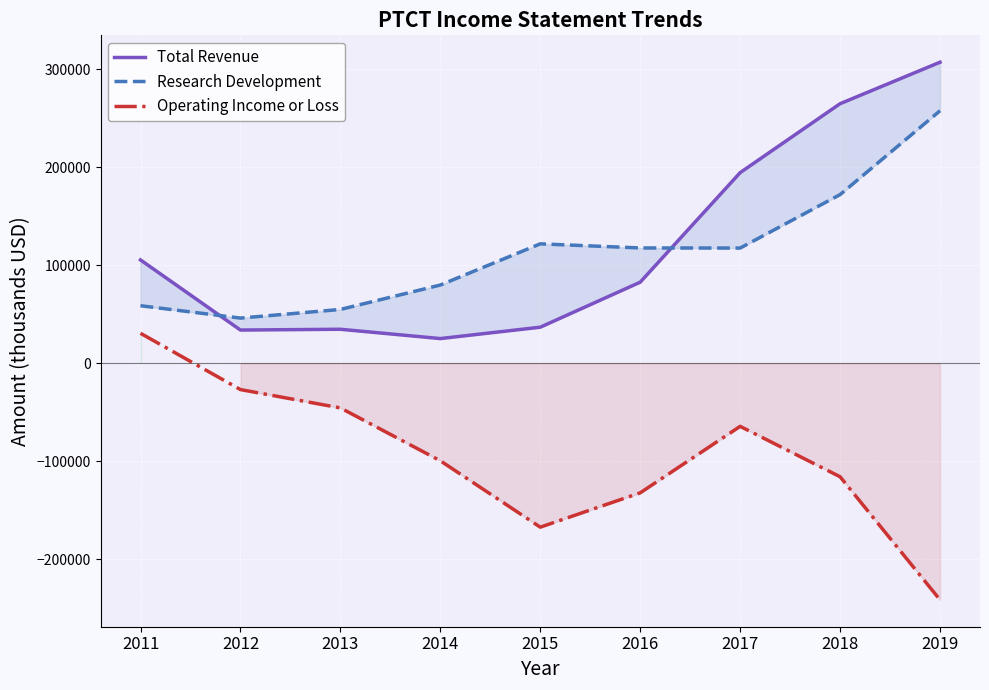

How many interior local valleys does the Research Development series have?

2